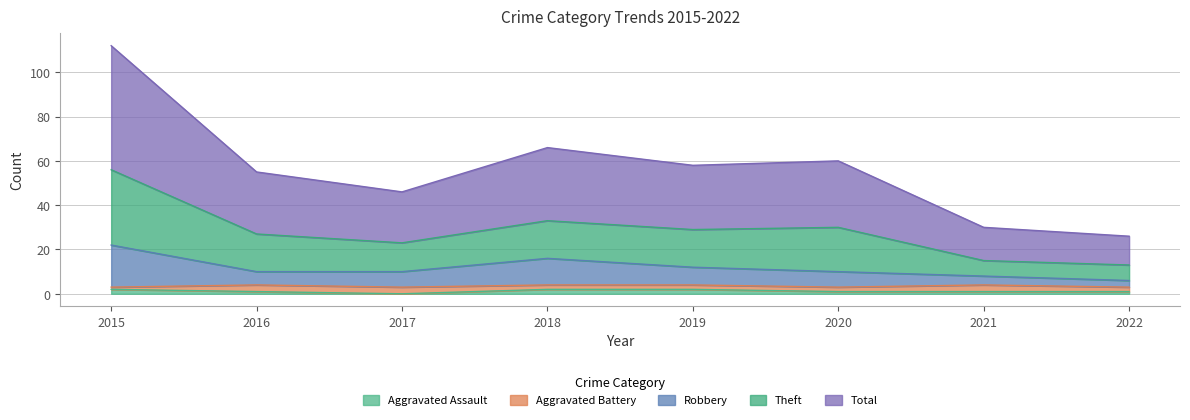

What are all the series names shown in the legend?

Aggravated Assault, Aggravated Battery, Robbery, Theft, Total